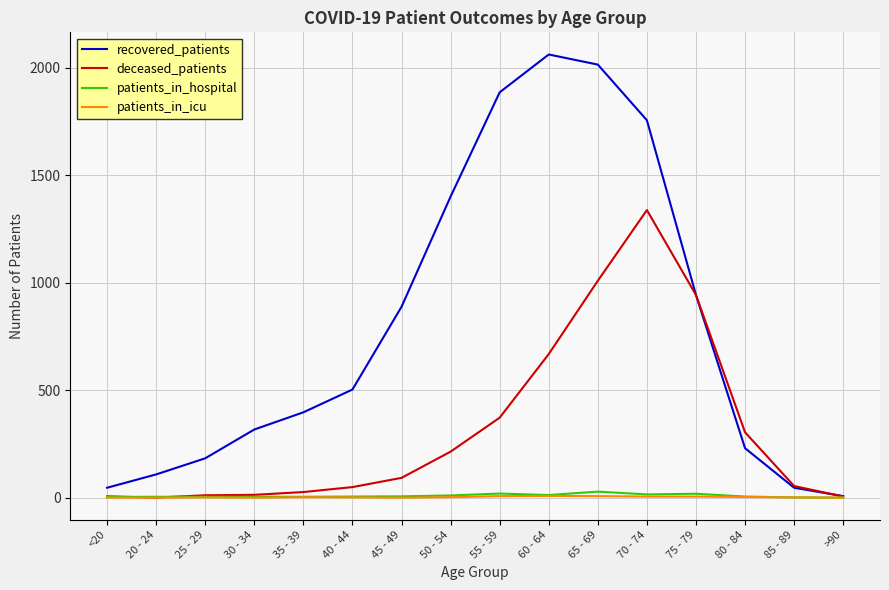

The recovered_patients series shows 46 at 85 - 89. True or false?

True